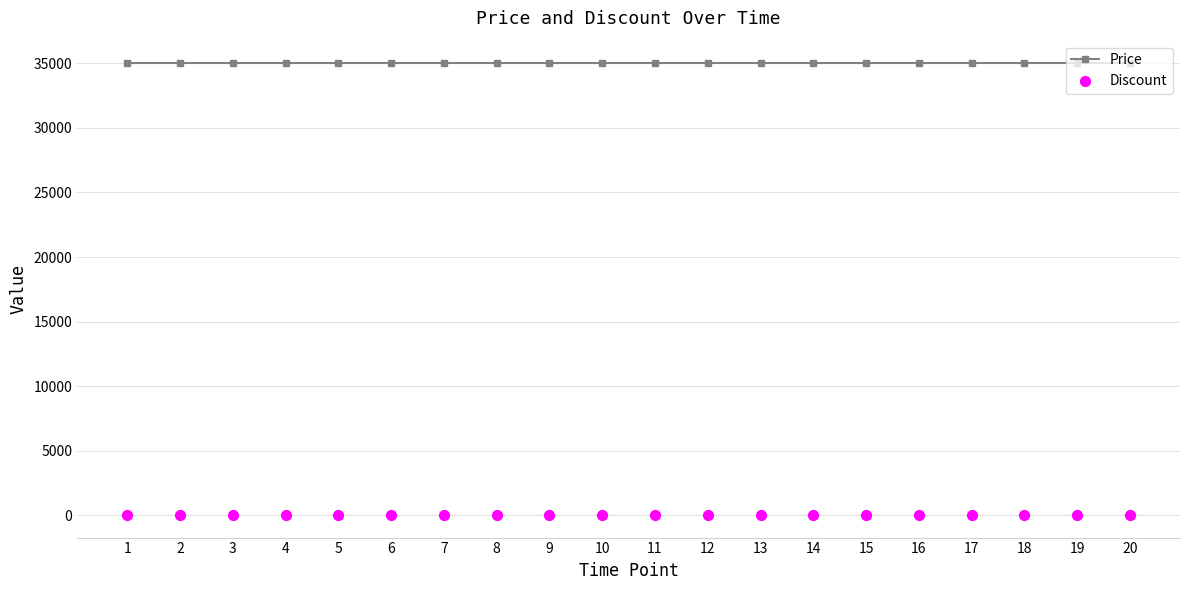

Which series has the largest total across all categories?

Price